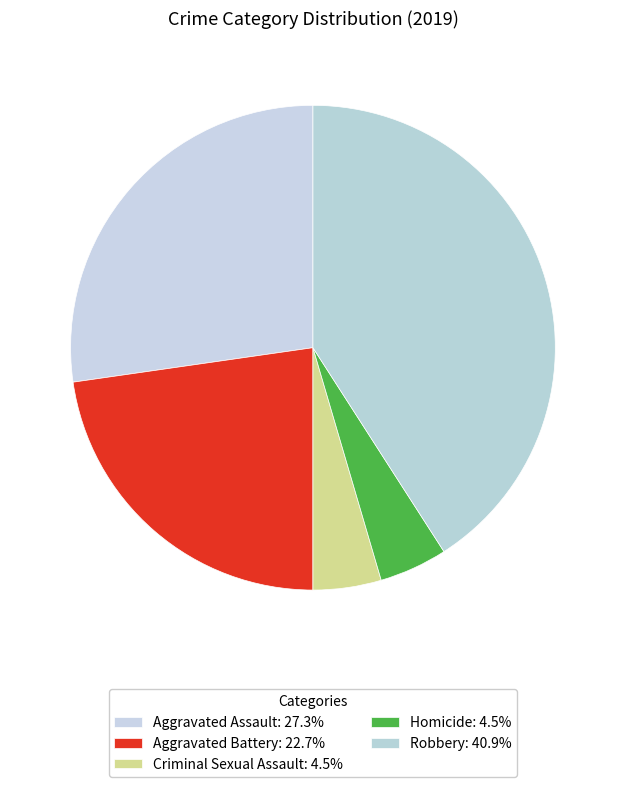

What is the ratio of the value at Robbery to the value at Aggravated Battery?

1.8